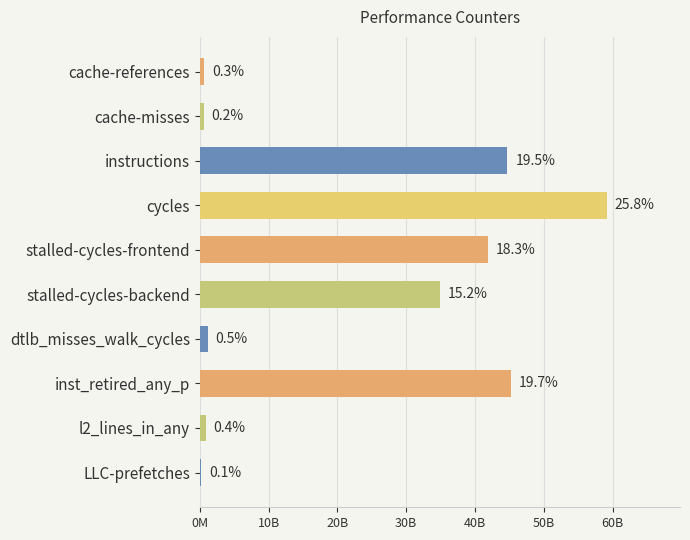

Does the chart contain any negative values?

No